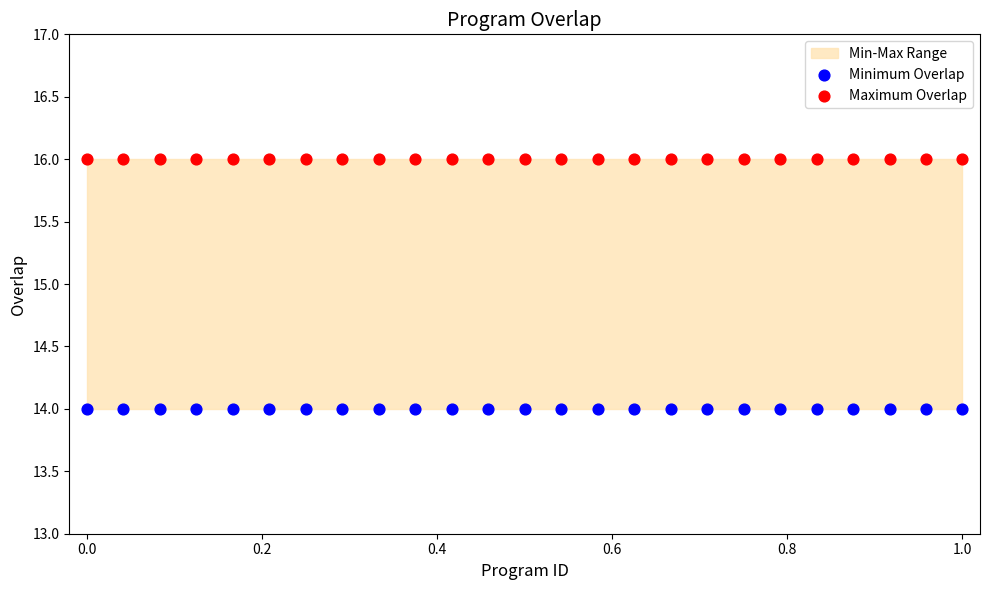

Which series reaches the minimum Y coordinate?

Minimum Overlap